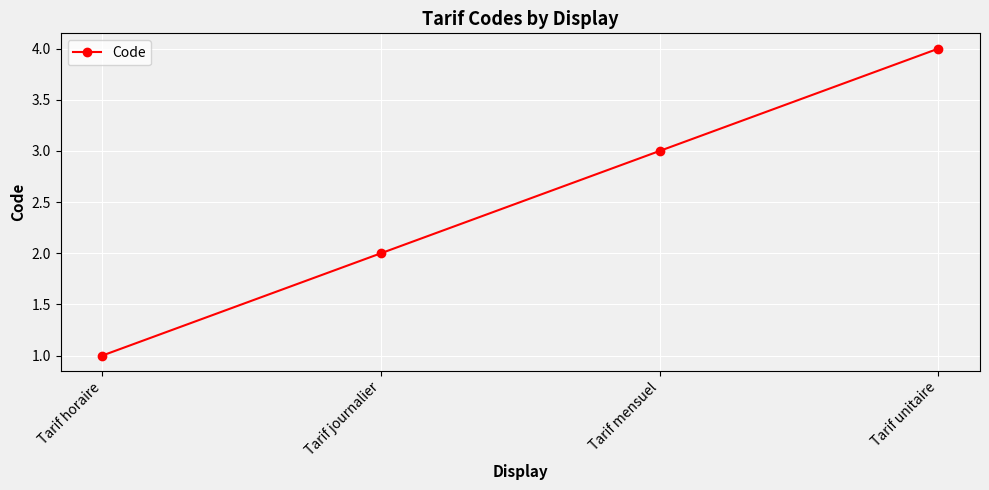

List the labels in order of value, smallest first.

Tarif horaire, Tarif journalier, Tarif mensuel, Tarif unitaire